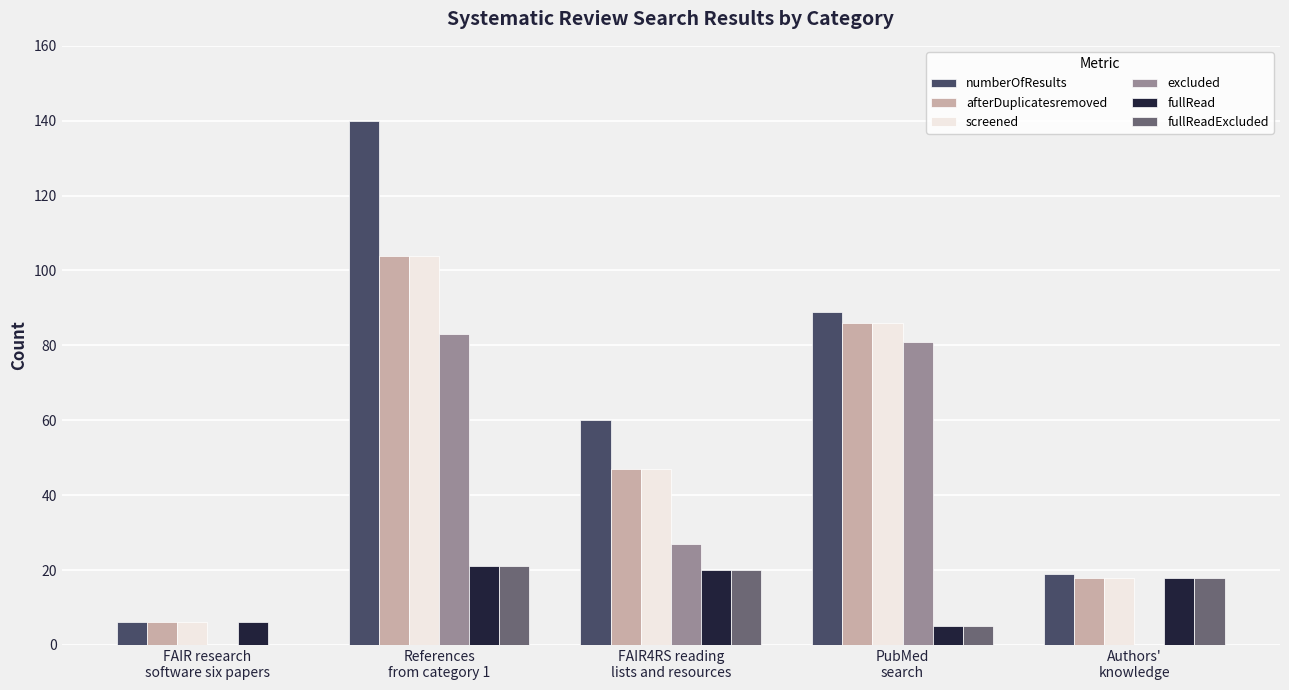

At which category is the sum across all series the highest?

References
from category 1